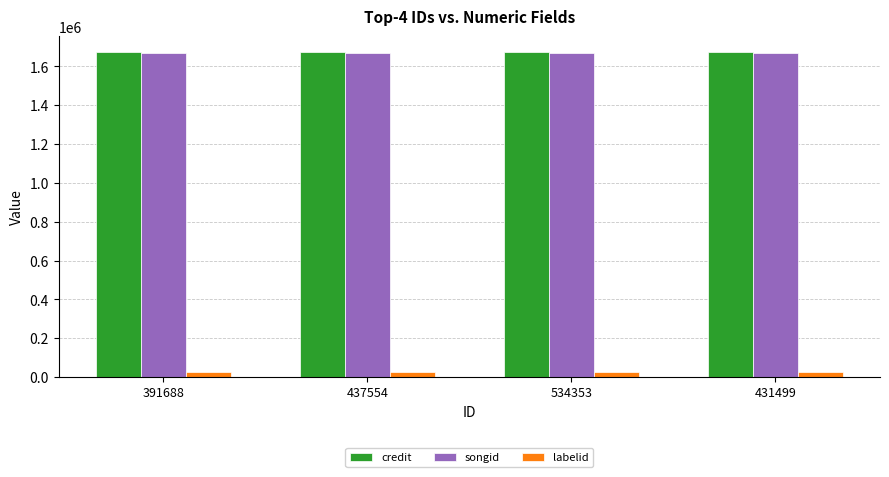

What is the highest value of the songid series?

1668020